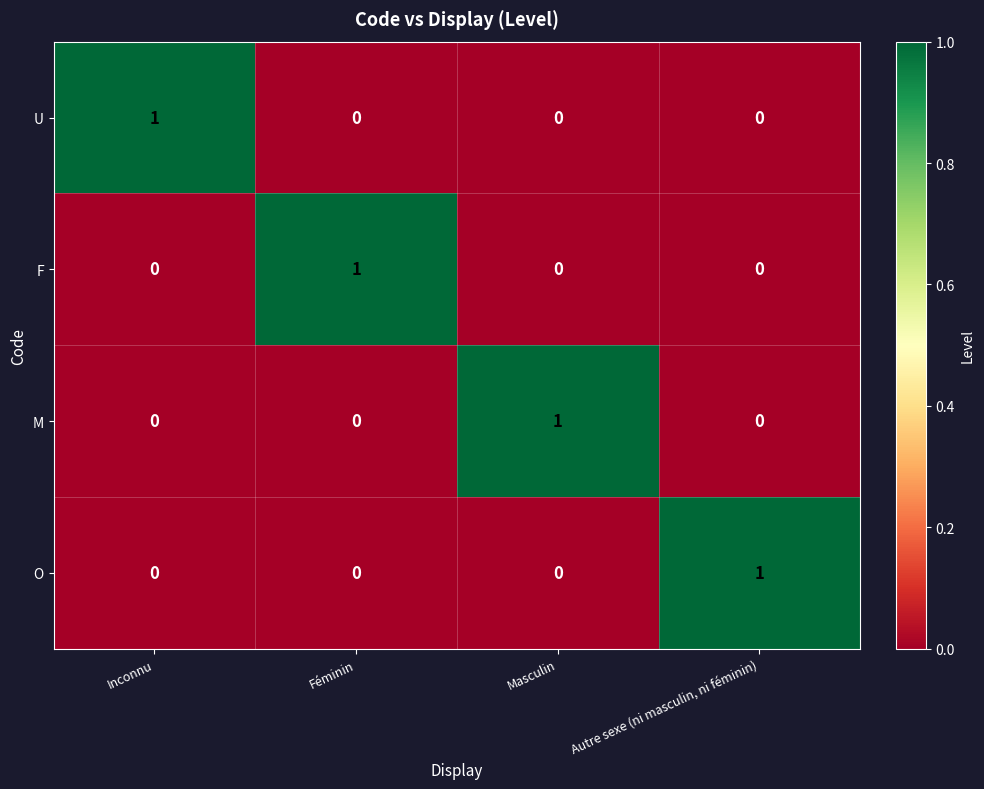

Count the O values in the range 0 to 1.

4